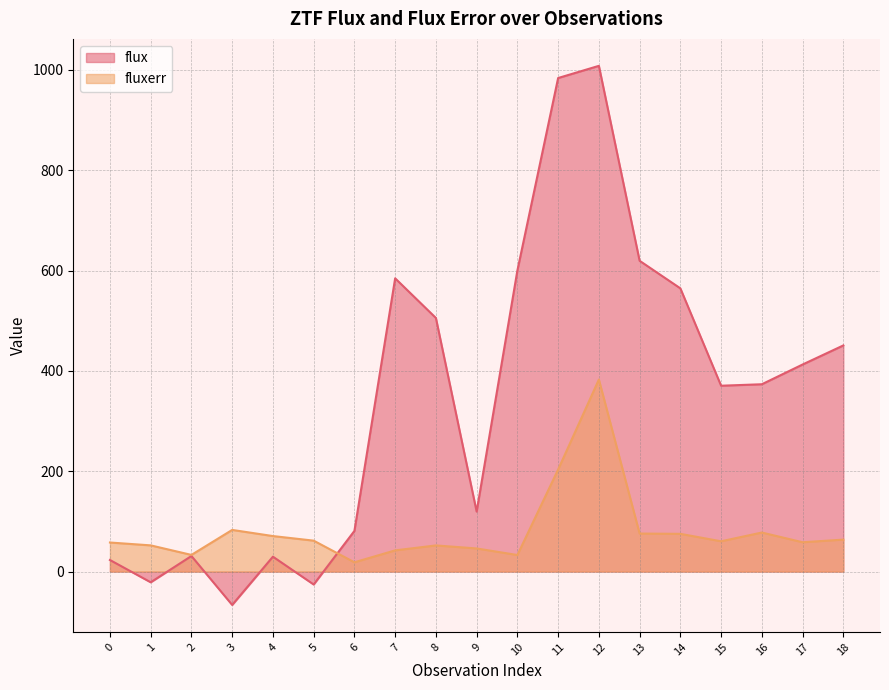

What is the value of the fluxerr point at the 19th from the left?

63.7